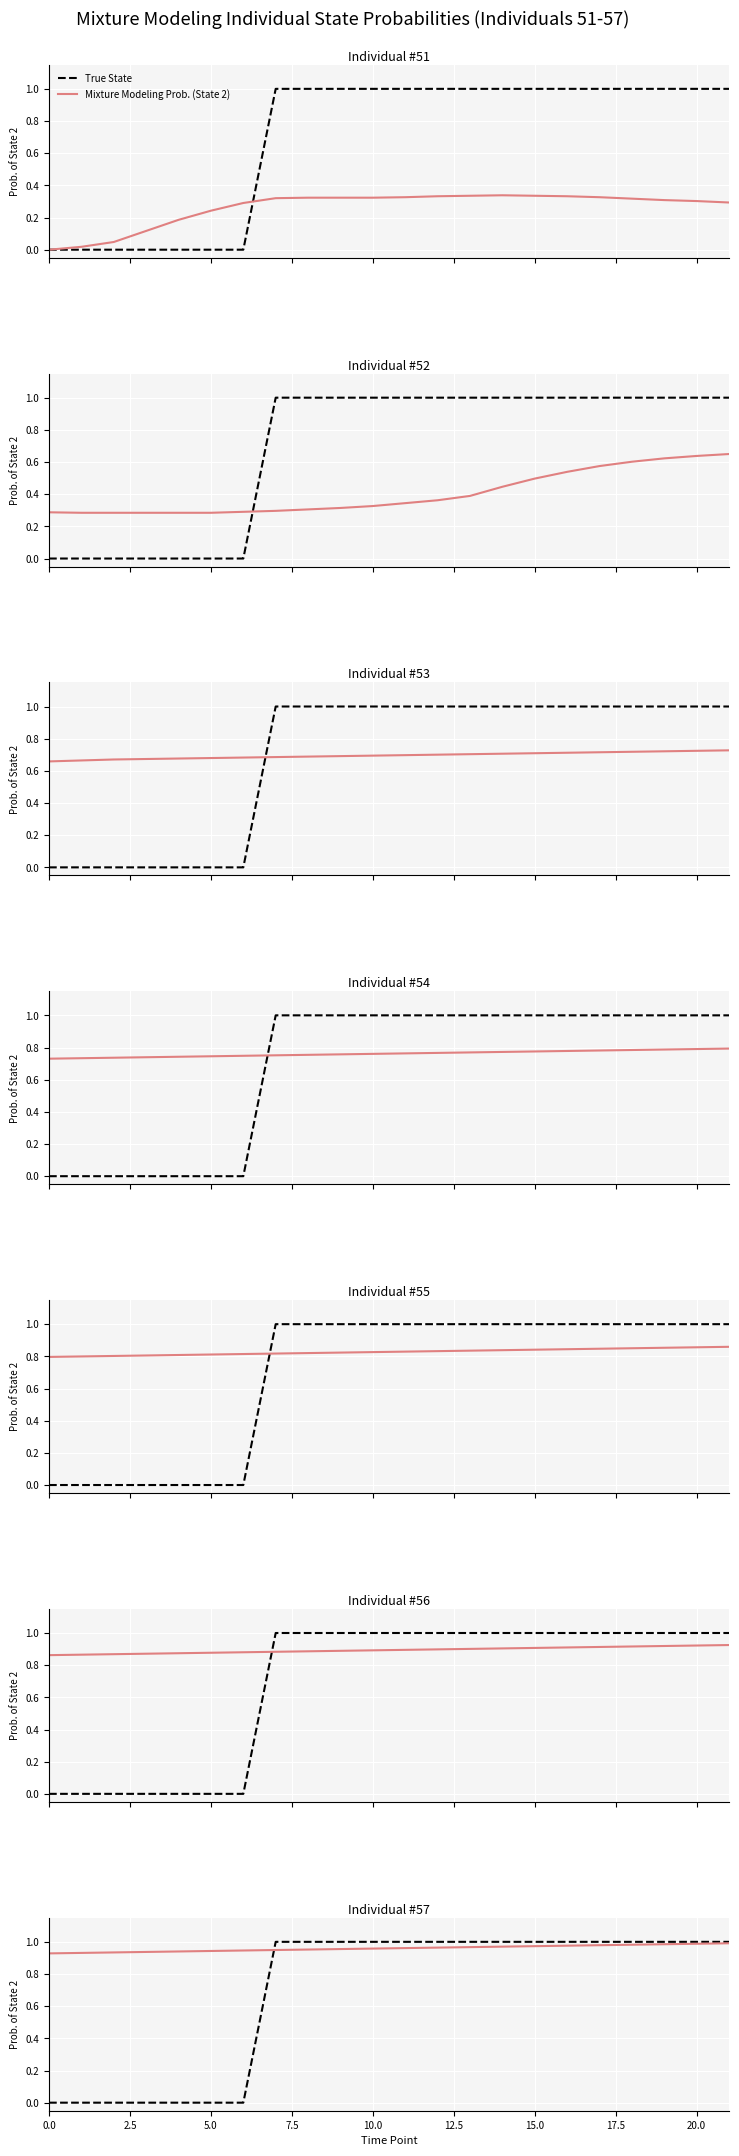

What is the sum of the Mixture Modeling Prob. (State 2) values at 17.5 and 19?

1.9